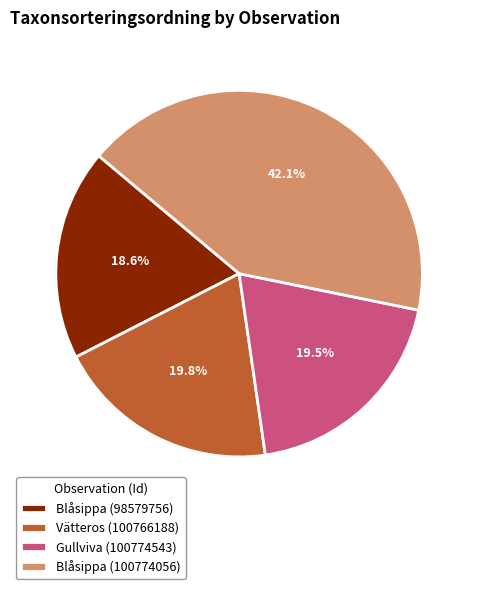

How many segments does this pie chart have?

4